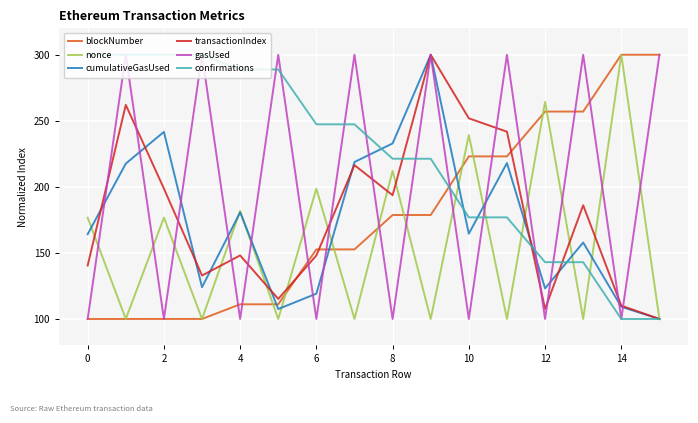

Which series has the largest total across all categories?

confirmations